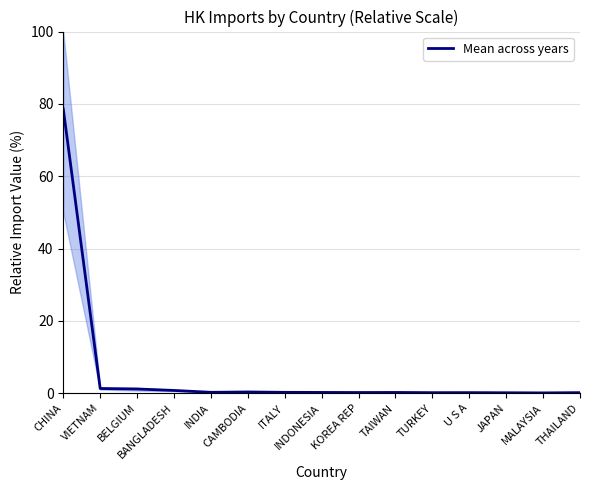

Is this an area chart (filled region under the line)?

No